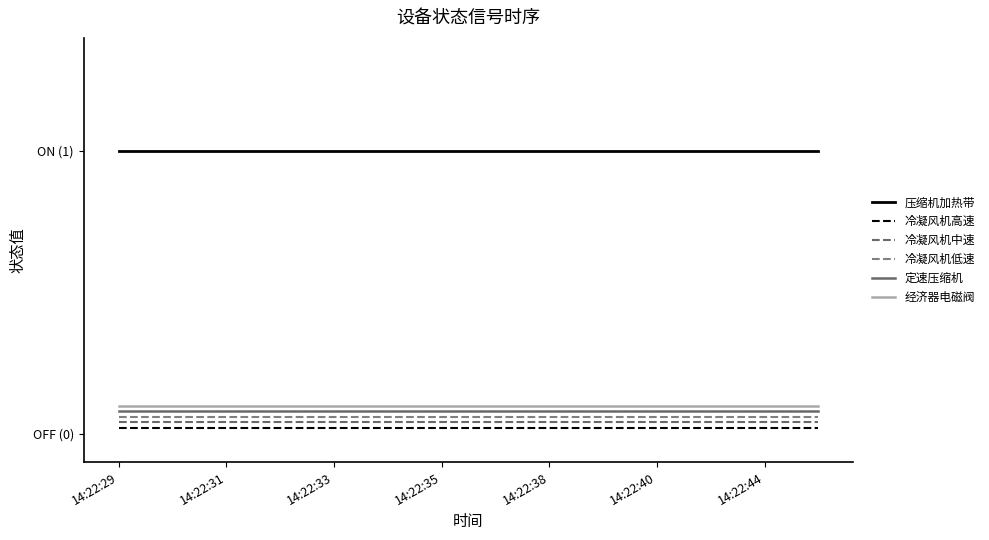

True or false: 冷凝风机低速 has more than 1 interior local peaks.

False